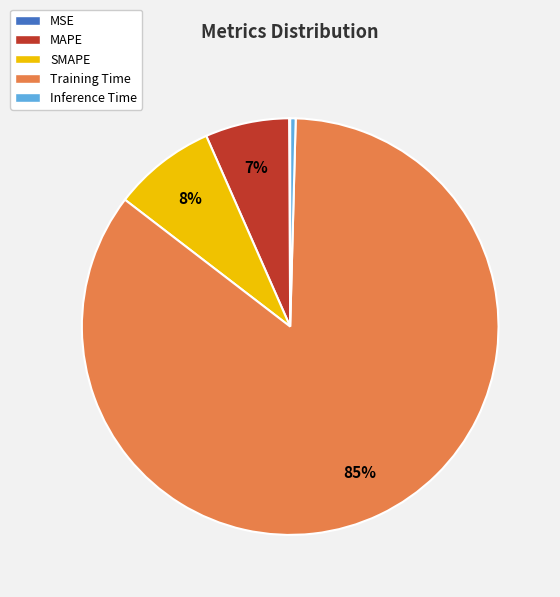

Is it true that MAPE is 17% of the pie?

False